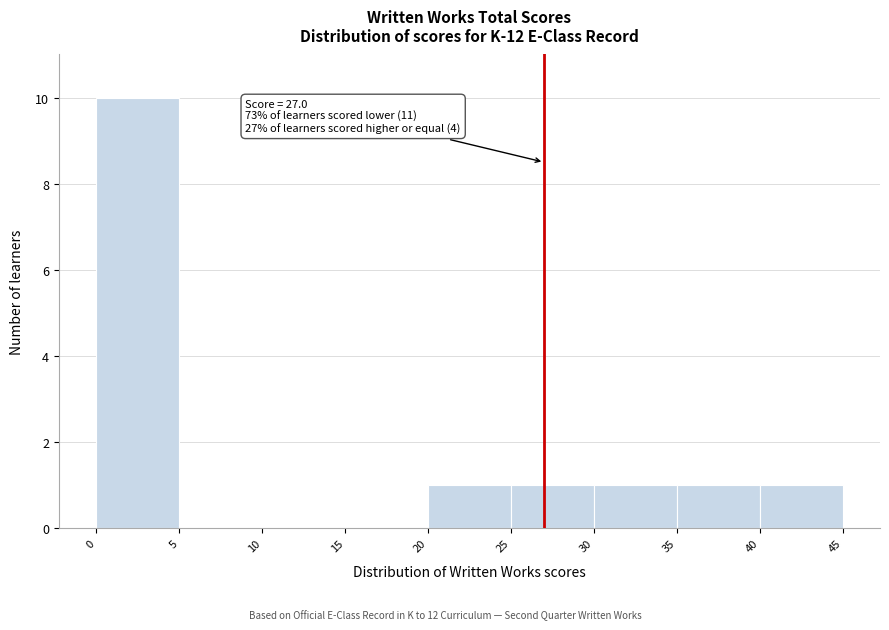

Over which range of the x-axis is the bar tallest?

0 to 5